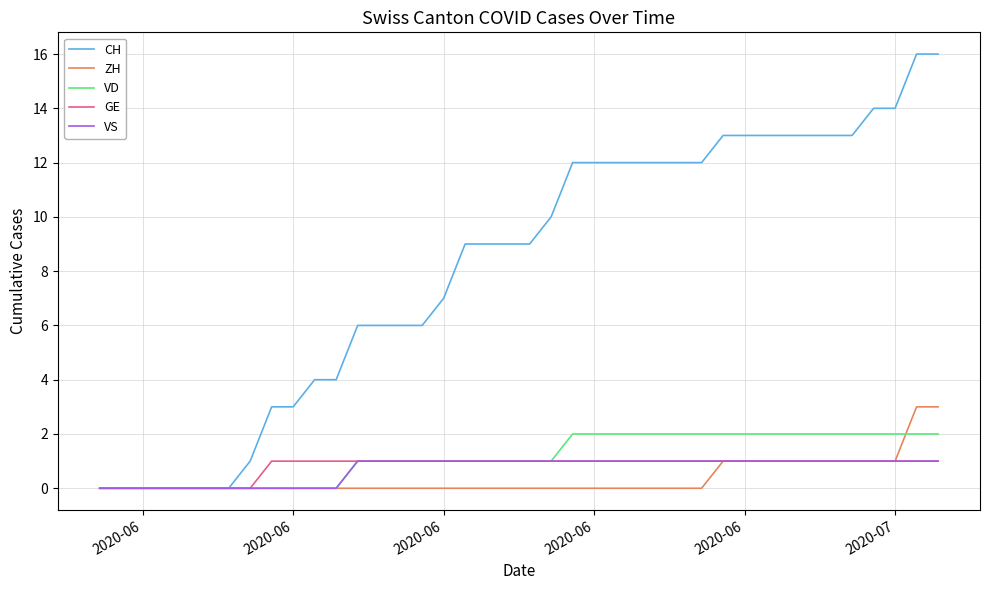

Which series has the largest range (max minus min)?

CH